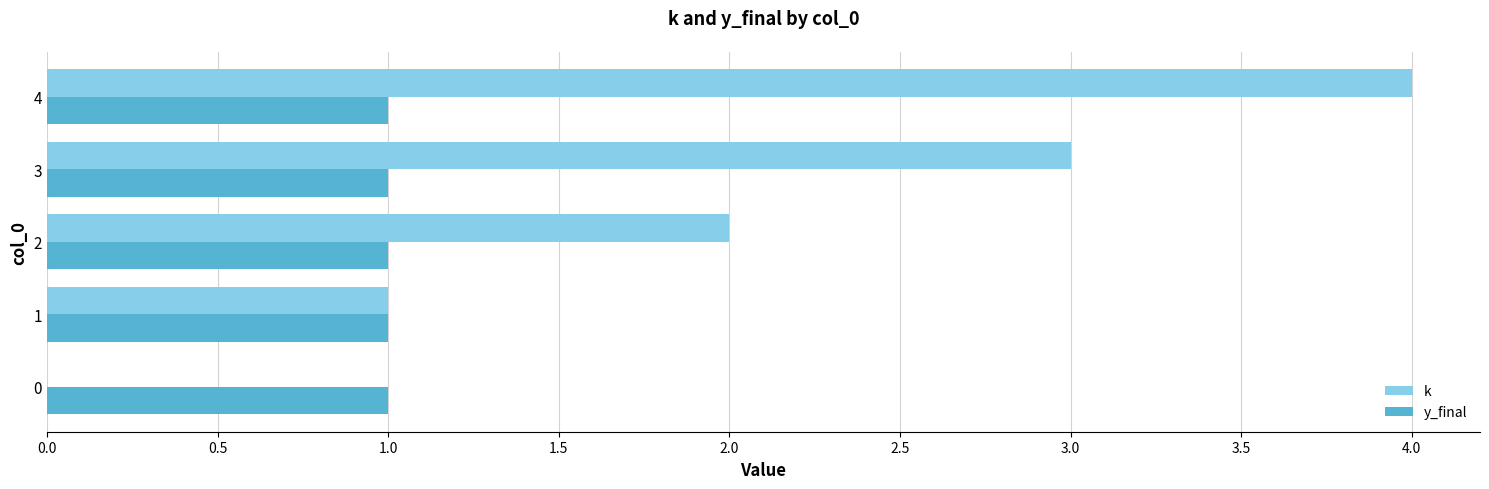

Which series changed the most between 3 and 4?

k